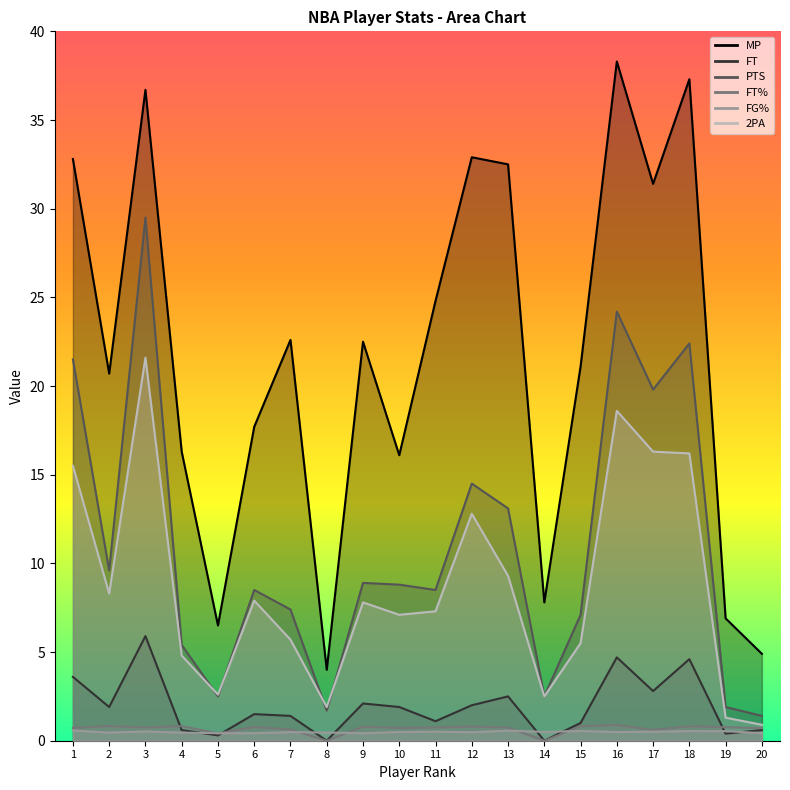

Where is the first local maximum for 2PA?

3